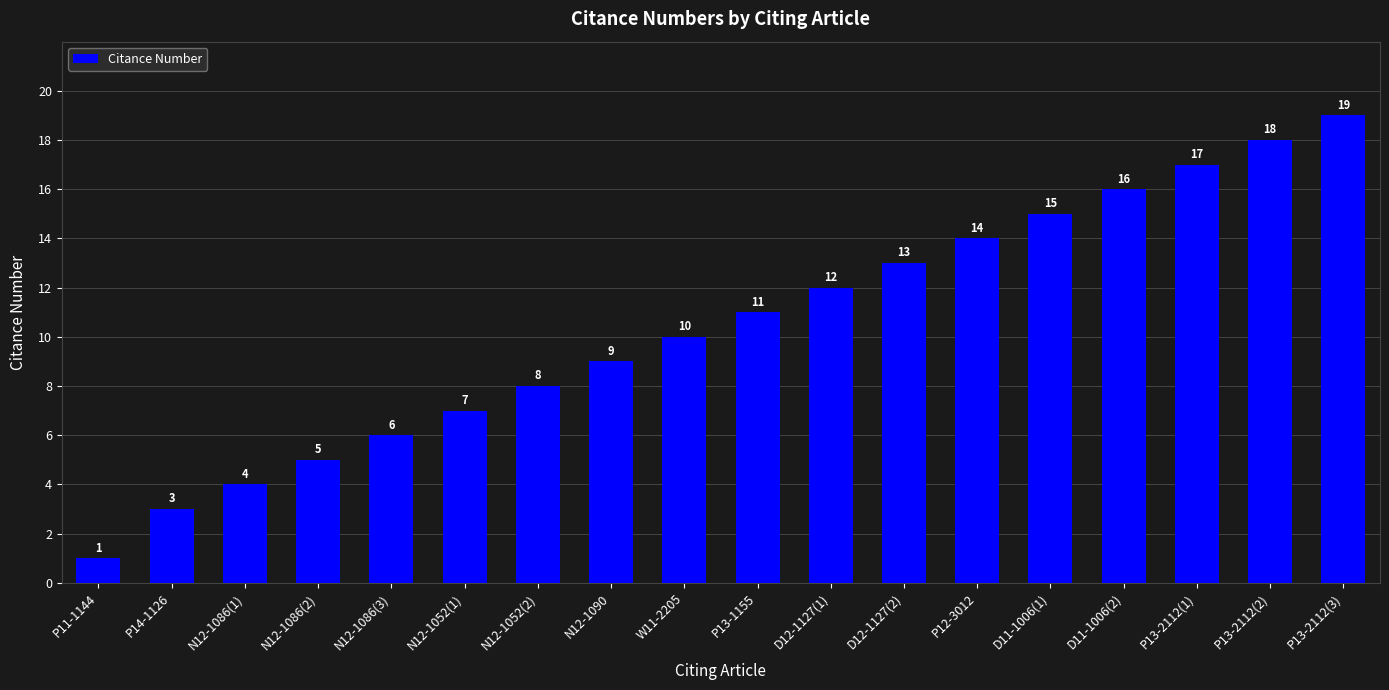

What is the ratio of the value at P13-2112(3) to the value at P11-1144?

19.0